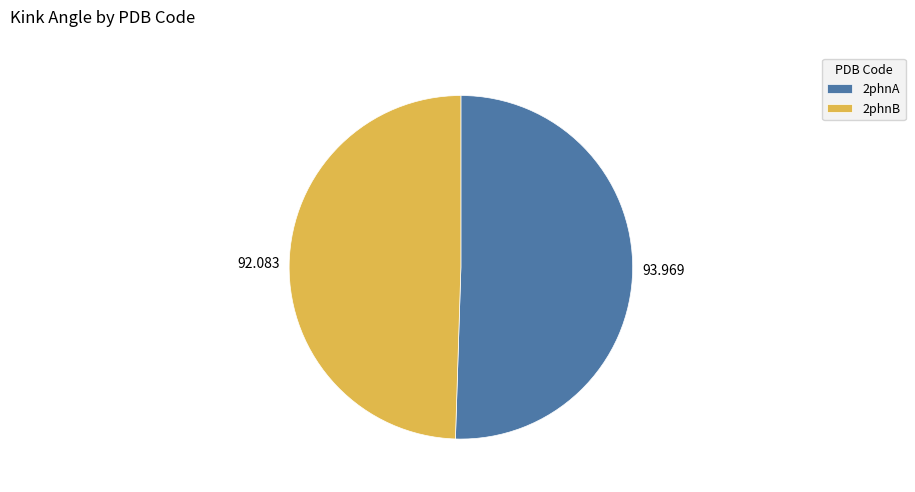

Which has a higher value, 2phnA or 2phnB?

2phnA